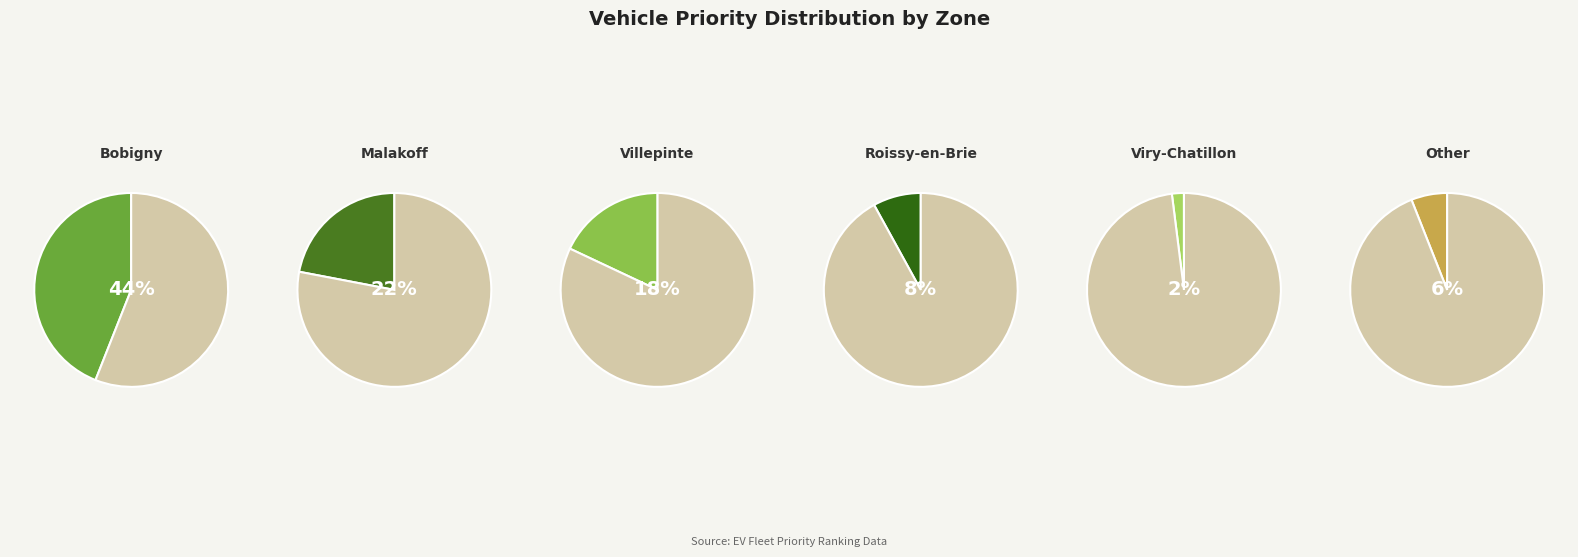

Rank the categories by value from highest to lowest.

Bobigny, Malakoff, Villepinte, Roissy-en-Brie, Other, Viry-Chatillon